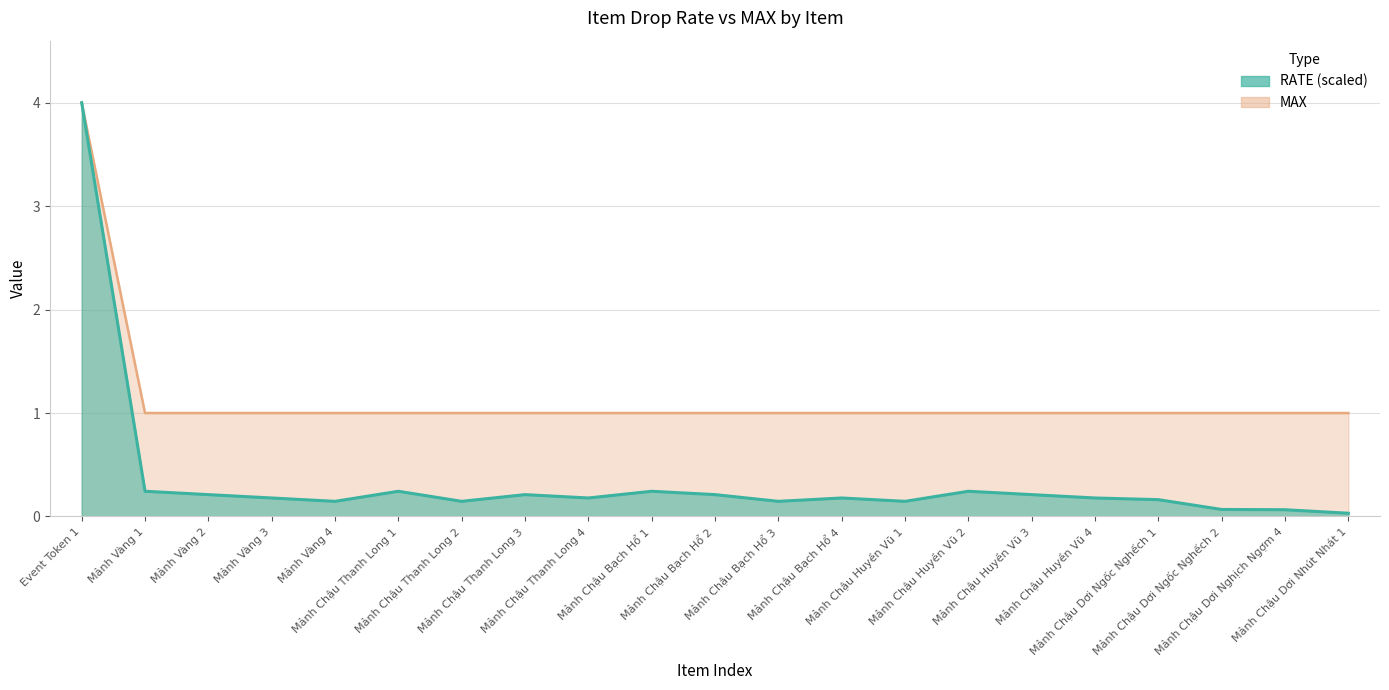

What is the minimum value for MAX?

1.0